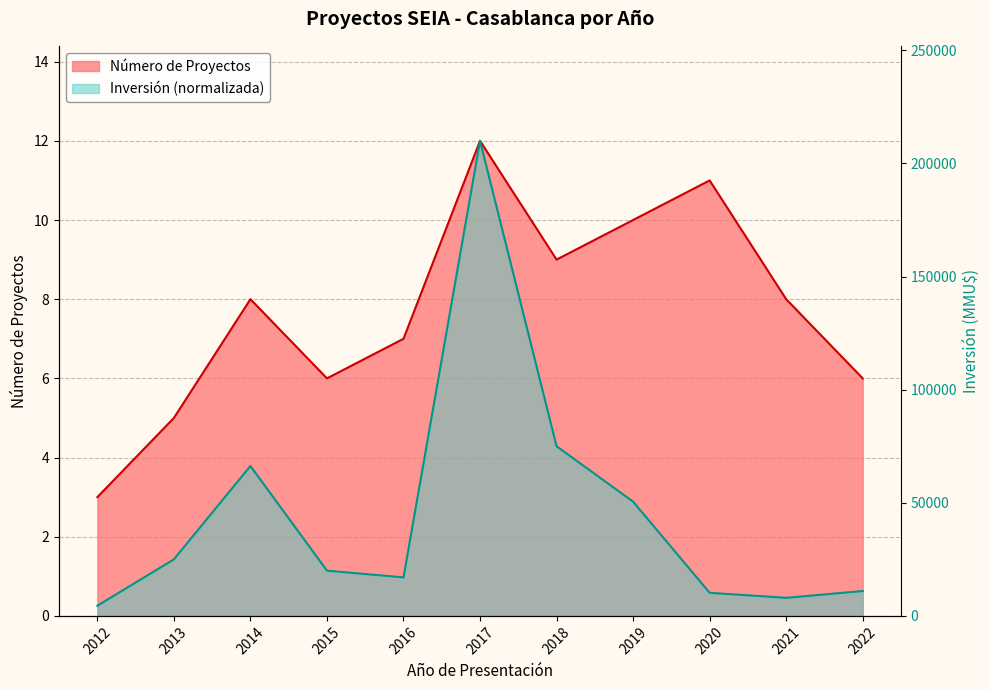

The Inversión Total (MMU$) series shows 0.5 at 2021. True or false?

True